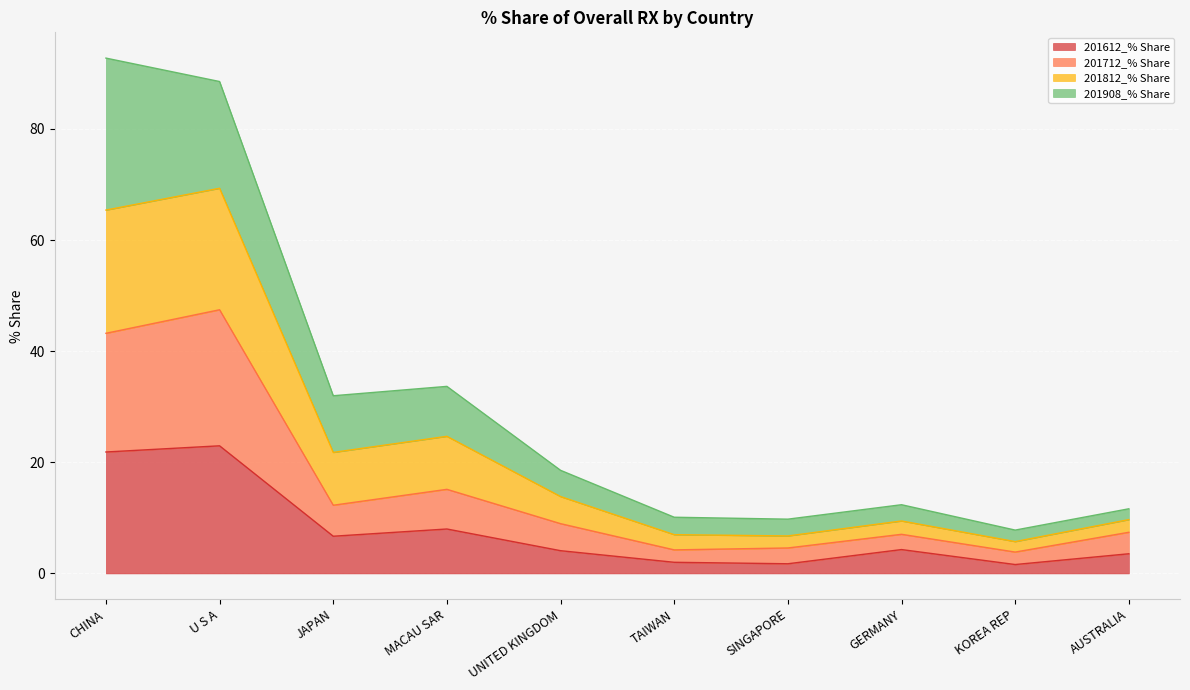

True or false: 201612_% Share has a value of 10.0 at JAPAN.

False